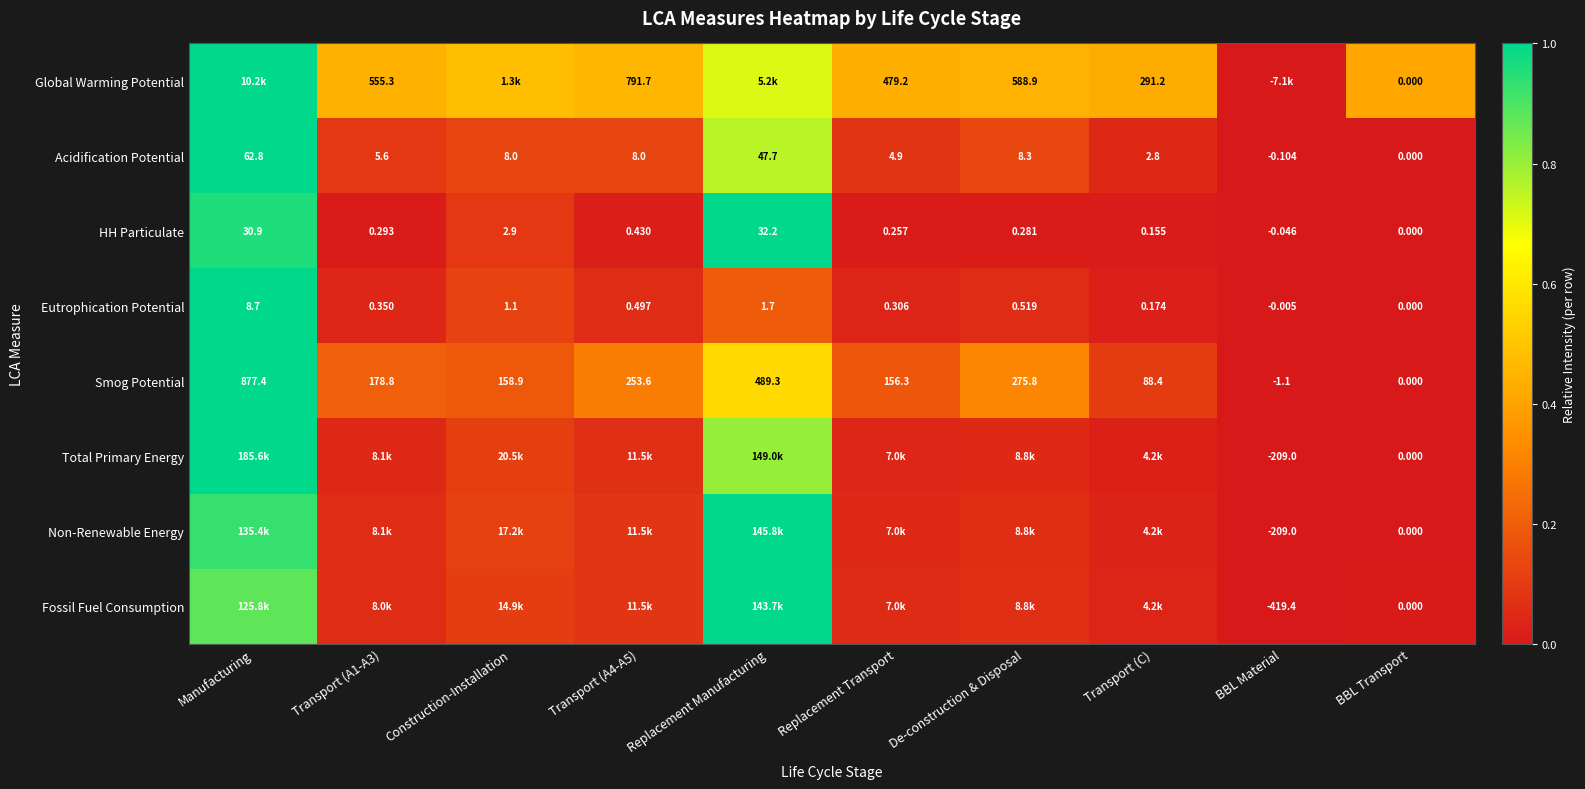

At which label is Smog Potential closest to 438?

Replacement Manufacturing